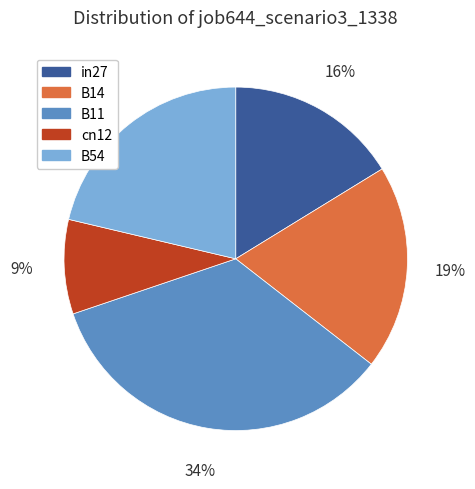

Do in27 and cn12 together represent more than half of the pie?

No